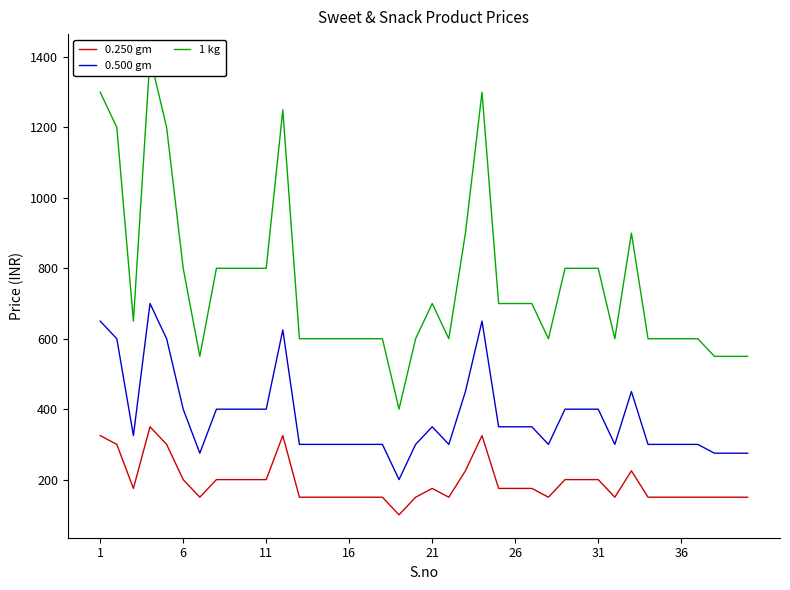

Which series has the largest total across all categories?

1 kg